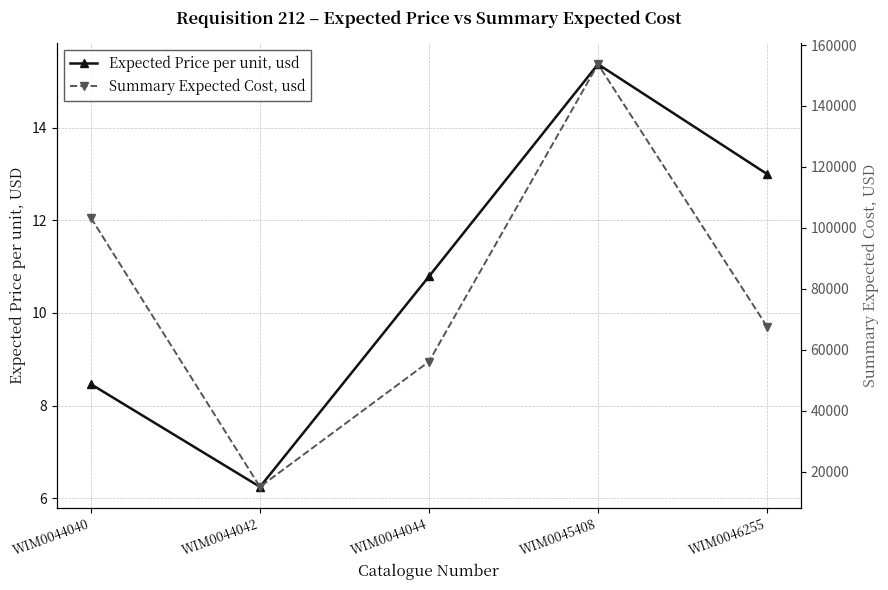

At how many categories does at least one series exceed 86259?

2